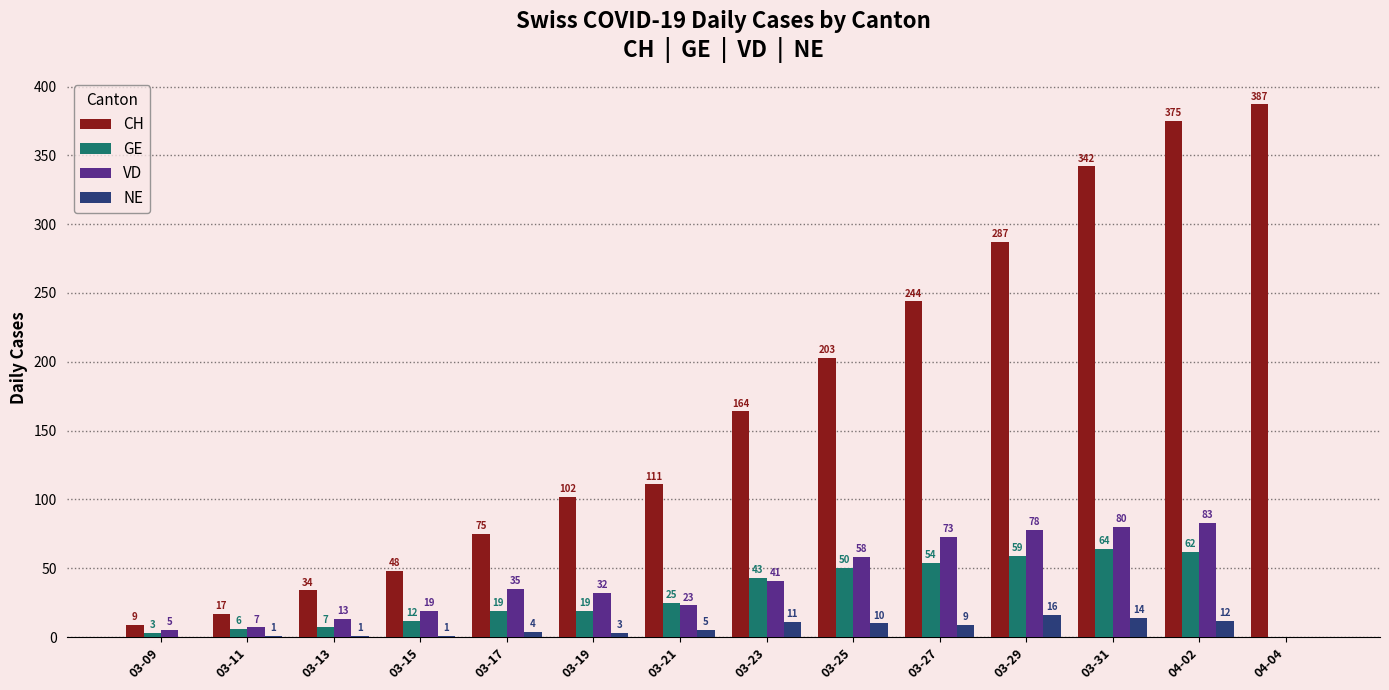

What is the sum of all CH values?

2398